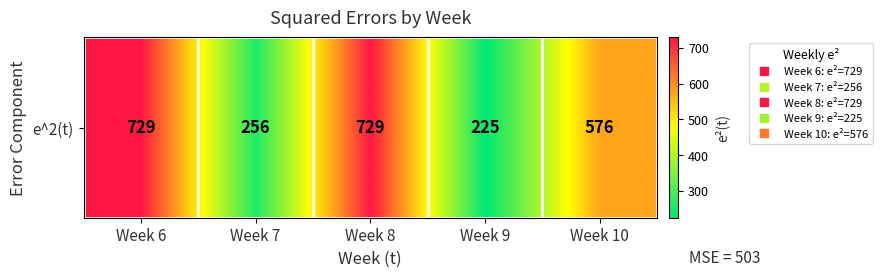

Count the number of data series in this chart.

1